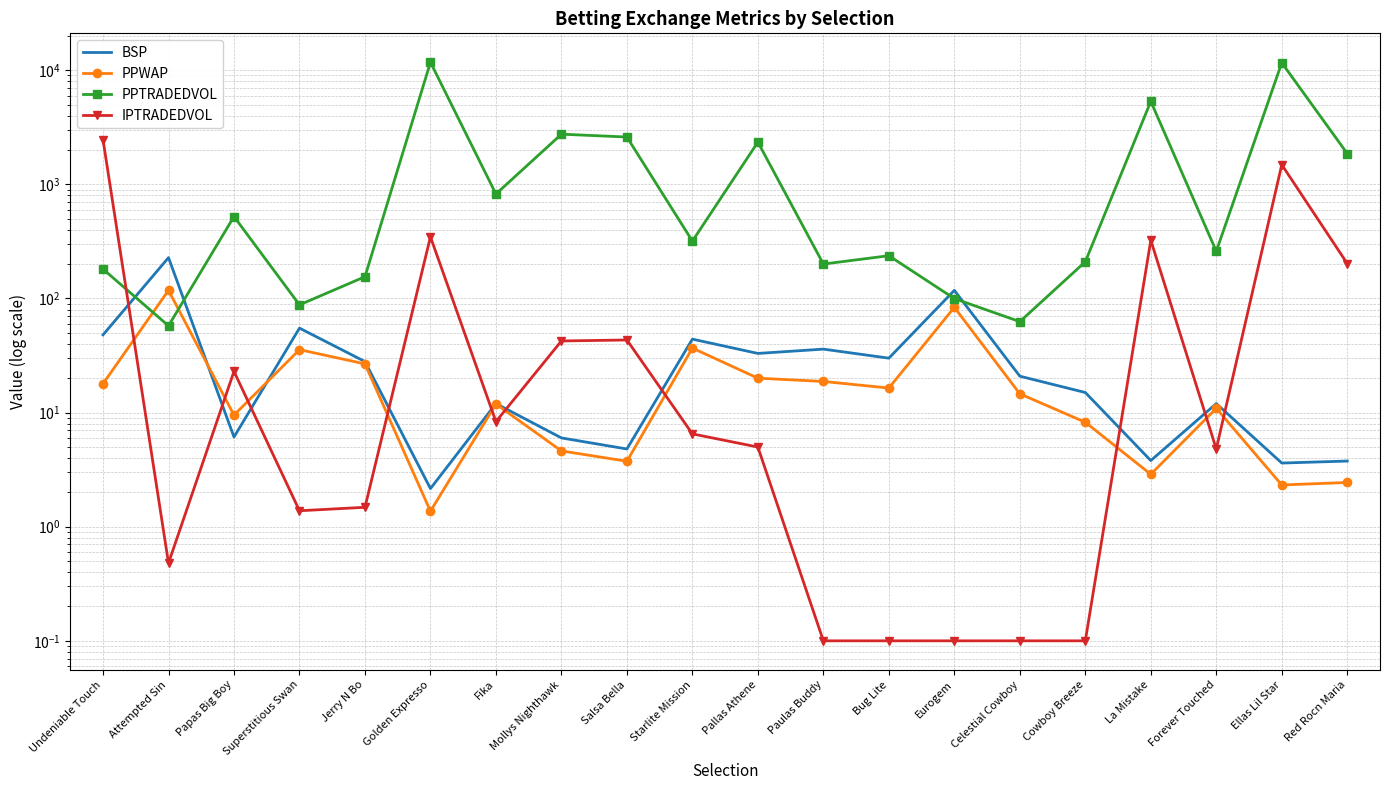

What is the spread (max minus min) of values at Forever Touched?

254.5